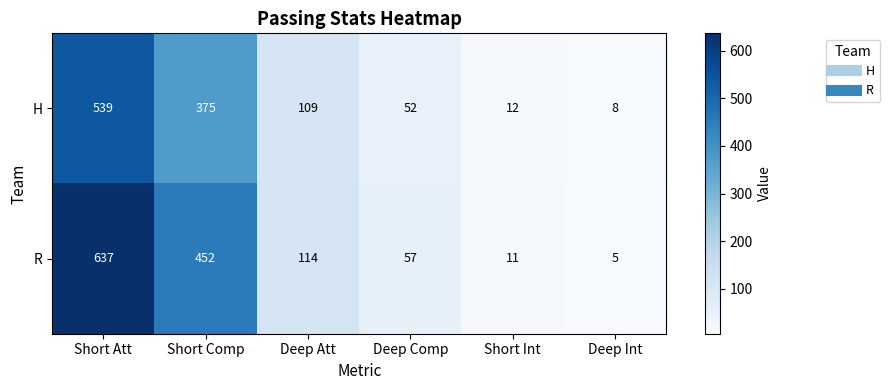

Is it true that R equals 14 at Deep Comp?

False